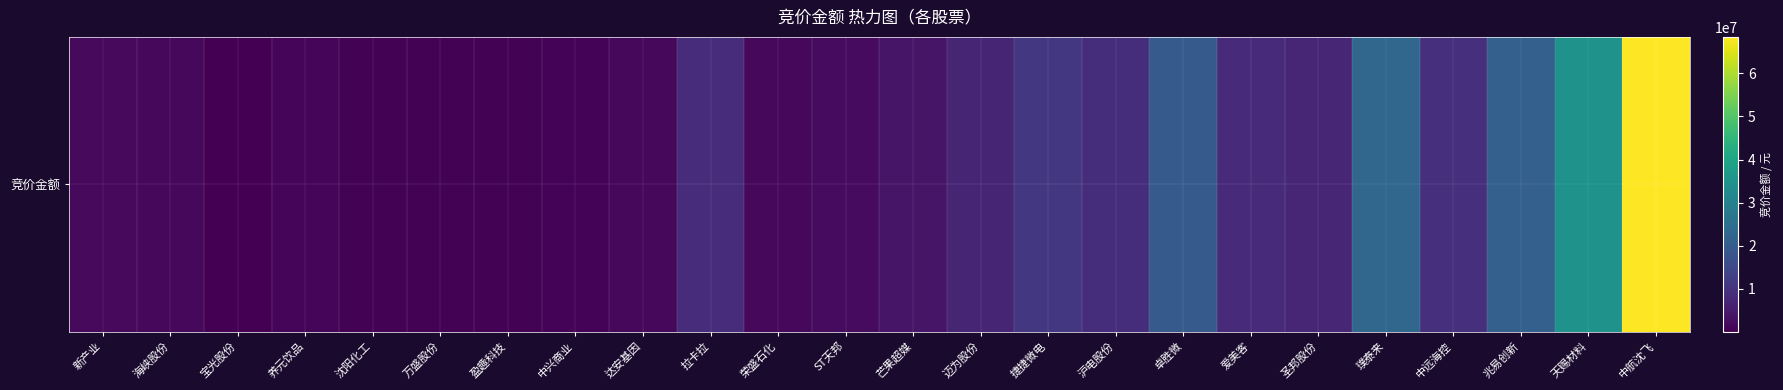

List the labels in order of value, largest first.

中航沈飞, 天赐材料, 璞泰来, 兆易创新, 卓胜微, 捷捷微电, 中远海控, 沪电股份, 拉卡拉, 爱美客, 圣邦股份, 迈为股份, 芒果超媒, ST天邦, 新产业, 达安基因, 海峡股份, 荣盛石化, 养元饮品, 中兴商业, 盈趣科技, 沈阳化工, 万盛股份, 宝光股份